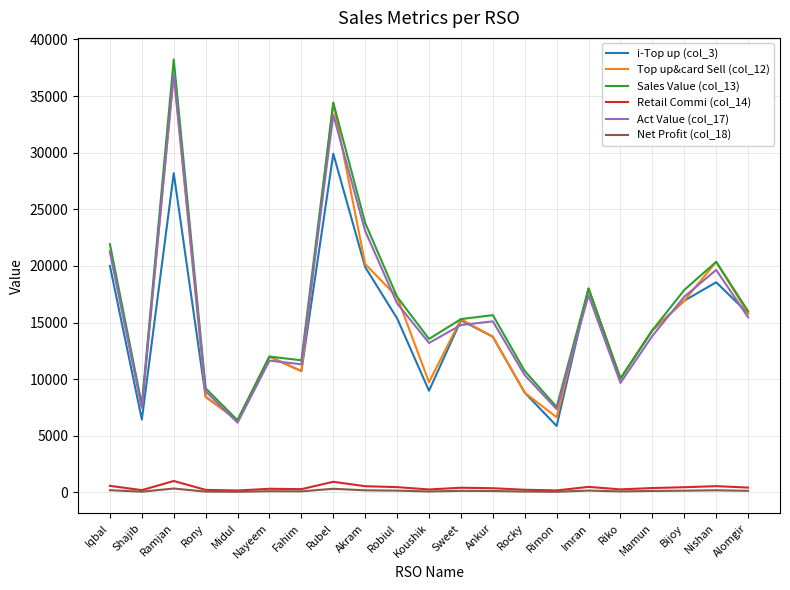

What value does the Act Value (col_17) series have at Bijoy?

17288